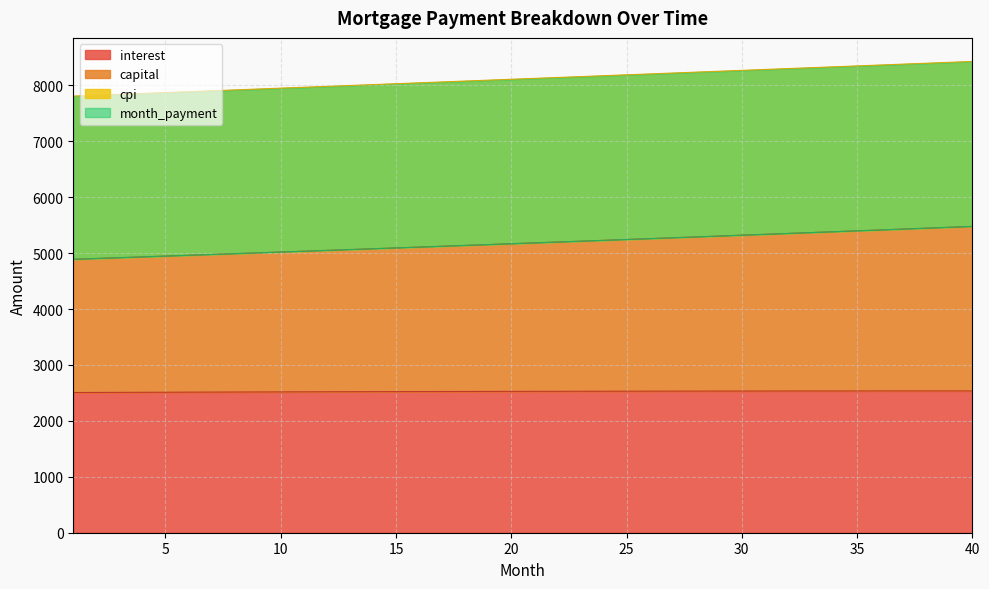

What is the minimum value for interest?

2507.3